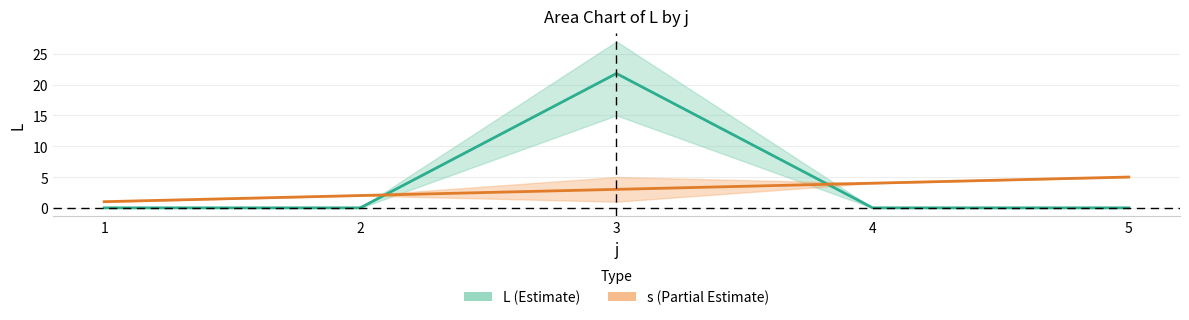

What is the sum of all L (mean) values?

21.8